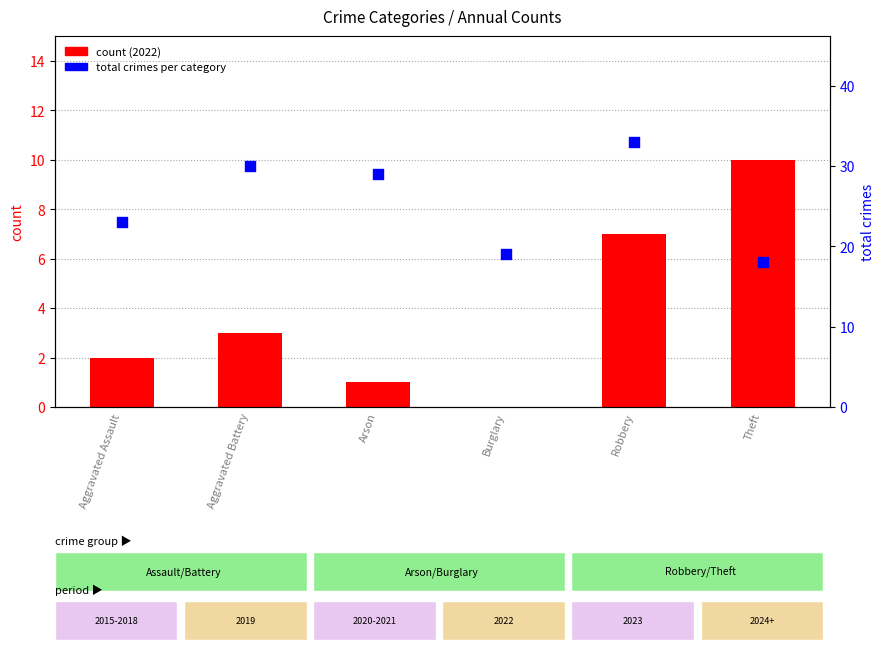

Which series reaches the maximum Y coordinate?

total crimes